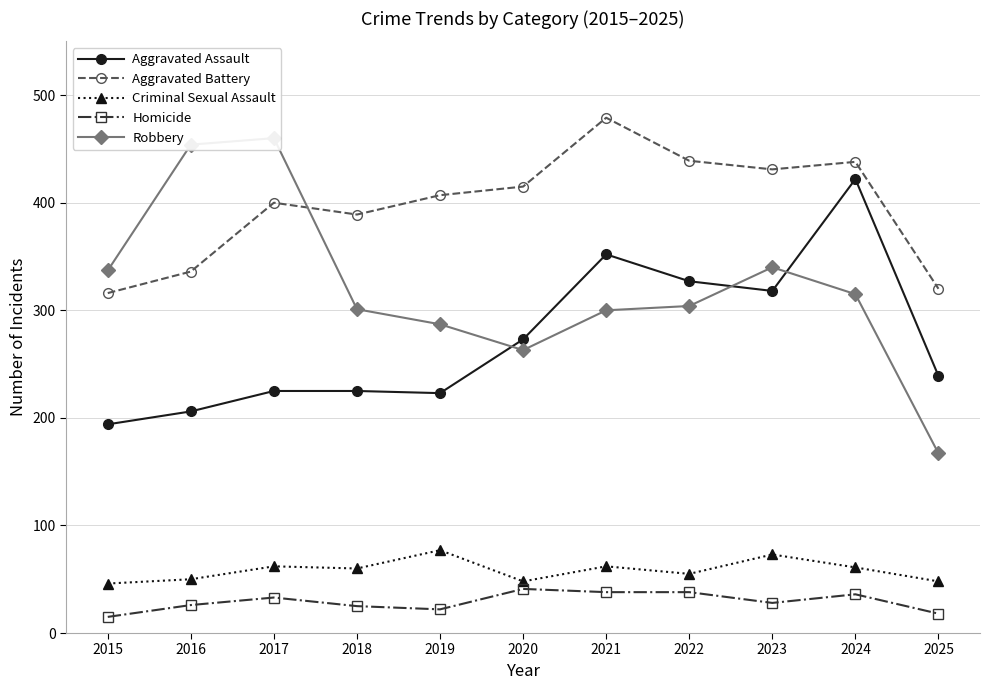

True or false: Homicide and Aggravated Assault intersect in this chart.

False